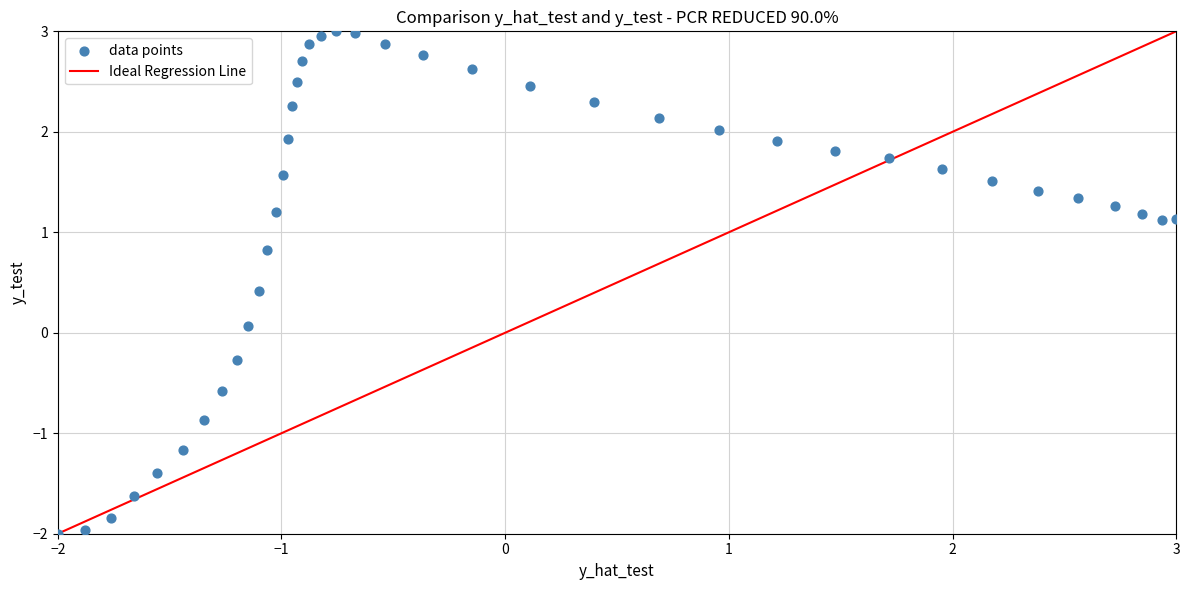

What is the range of Y values (max minus min)?

5.0